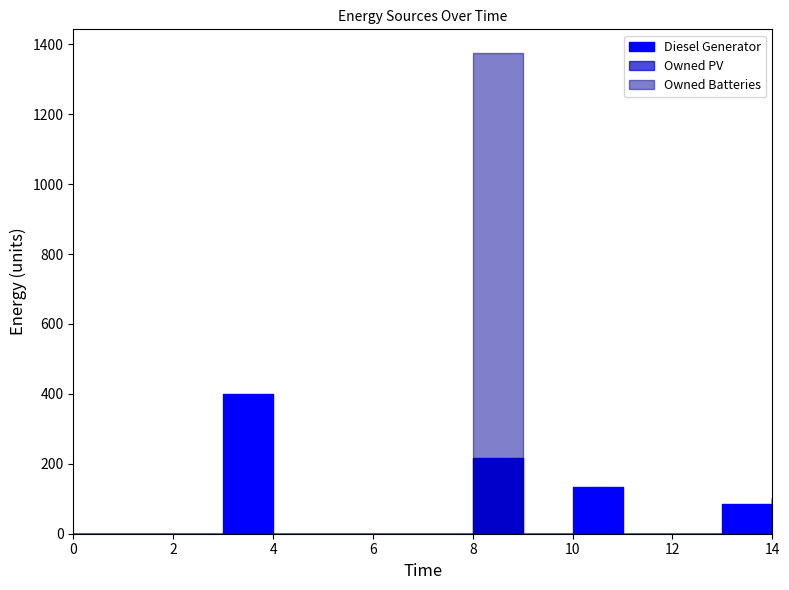

How many interior local valleys does the Diesel Generator series have?

1